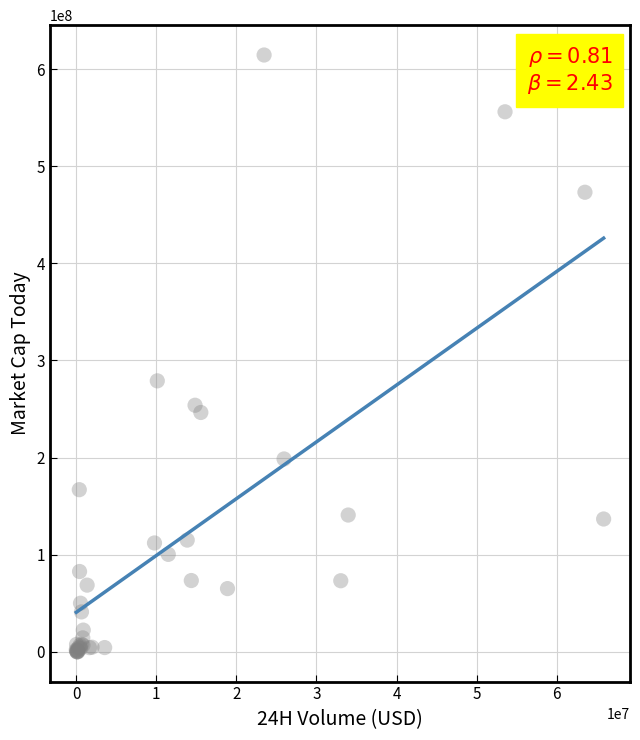

What Y value in the scatter plot is closest to 307313807?

279019851